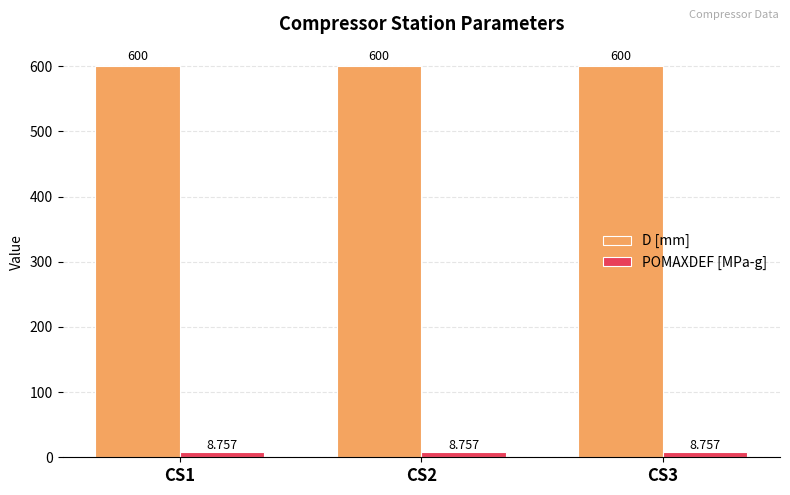

What is the spread (max minus min) of values at CS1?

591.2